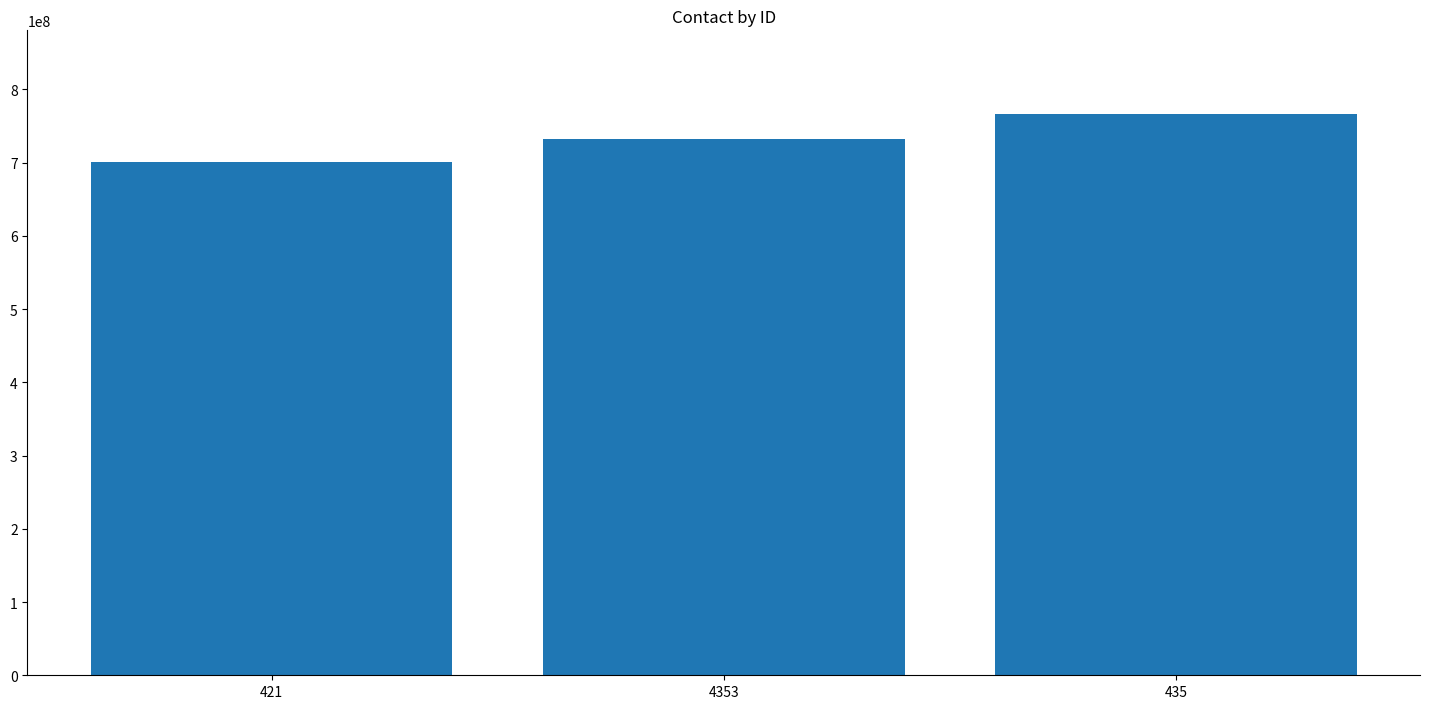

True or false: the data shows 1017932003 at 435.

False